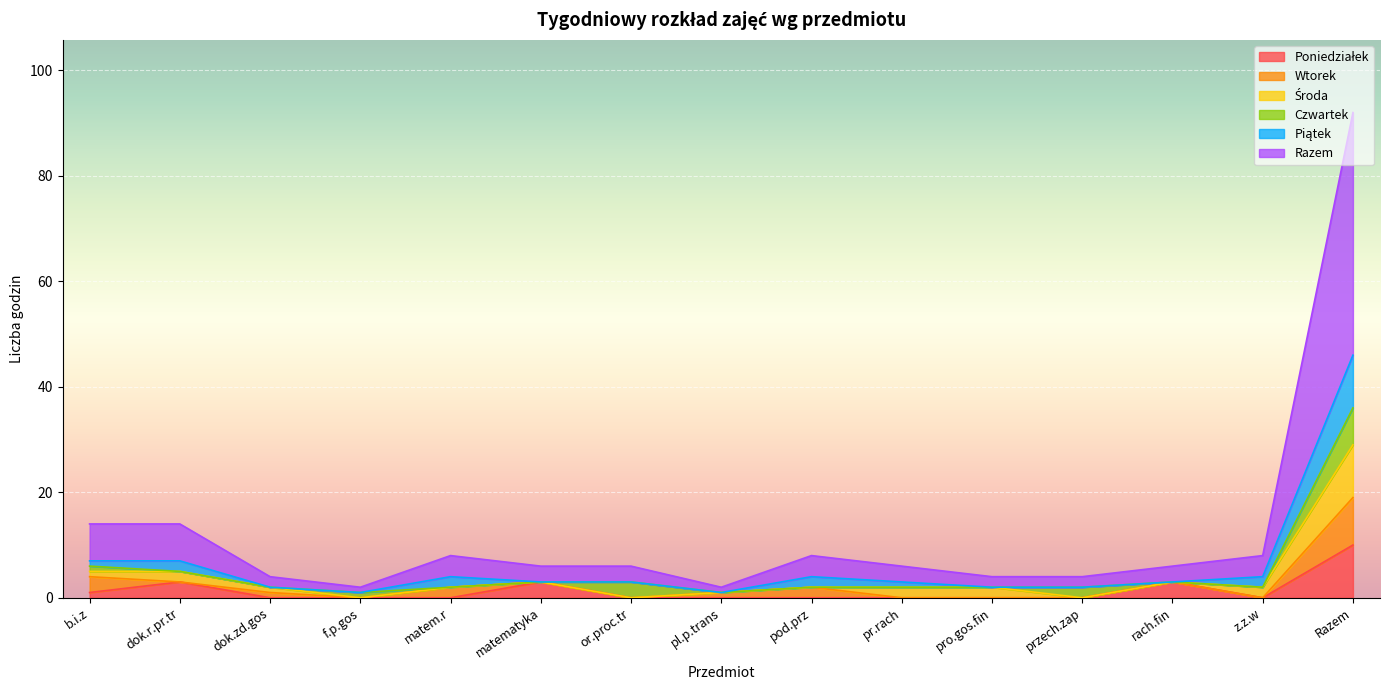

What is the difference between the highest and lowest values at pr.rach?

3